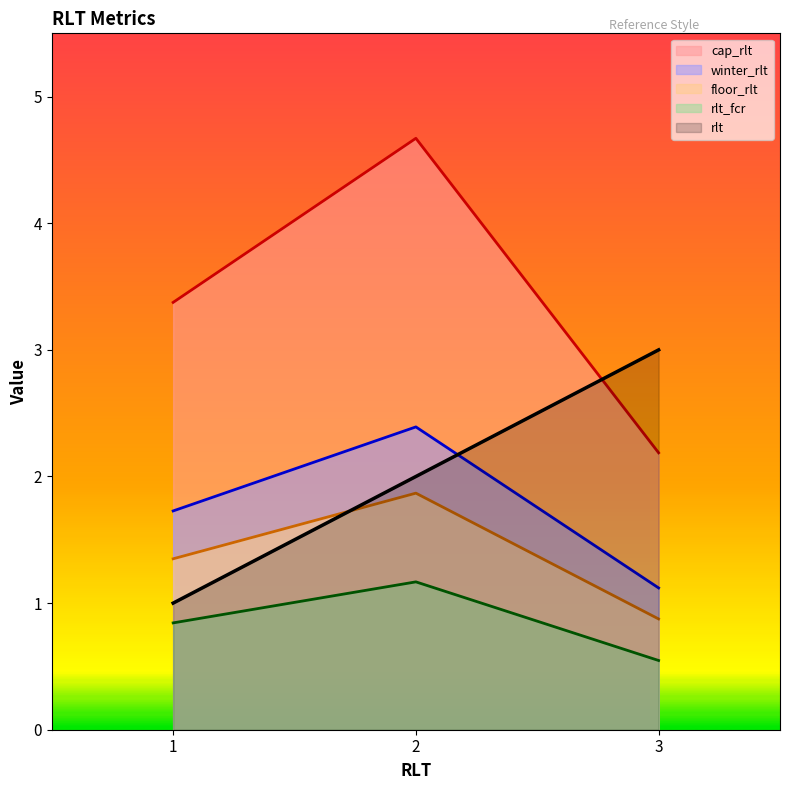

Reading right to left, list all the values displayed in this chart.

rlt: 3=3.0	2=2.0	1=1.0
cap_rlt: 3=2.2	2=4.7	1=3.4
winter_rlt: 3=1.1	2=2.4	1=1.7
floor_rlt: 3=0.9	2=1.9	1=1.4
rlt_fcr: 3=0.5	2=1.2	1=0.8